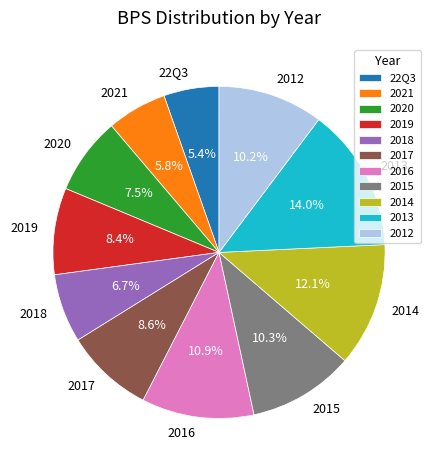

Does 2018 account for over 50% of the chart?

No